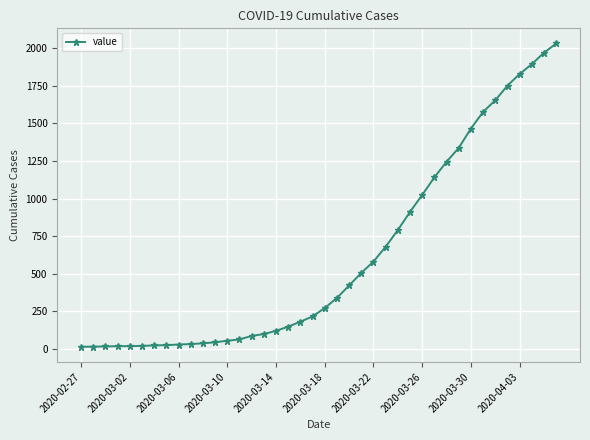

What is the maximum value shown in the chart?

2032